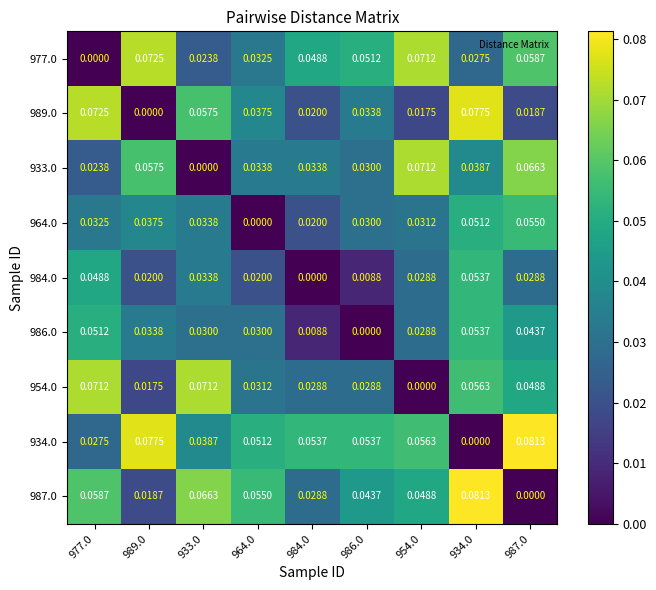

What is the spread (max minus min) of values at 954.0?

0.1